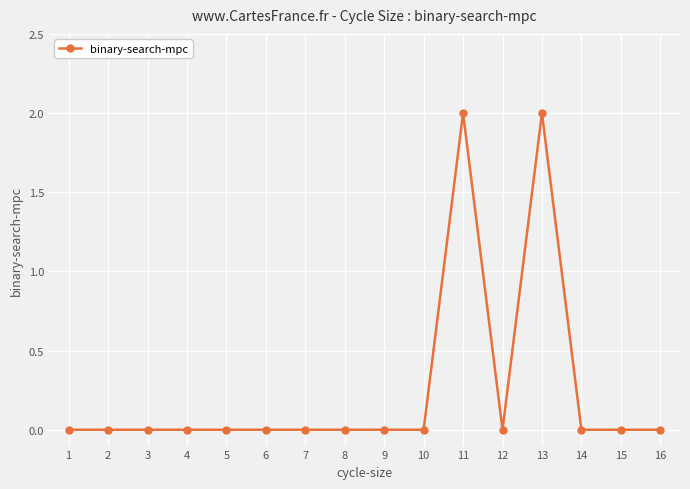

Is it true that the value at 12 is 0?

True